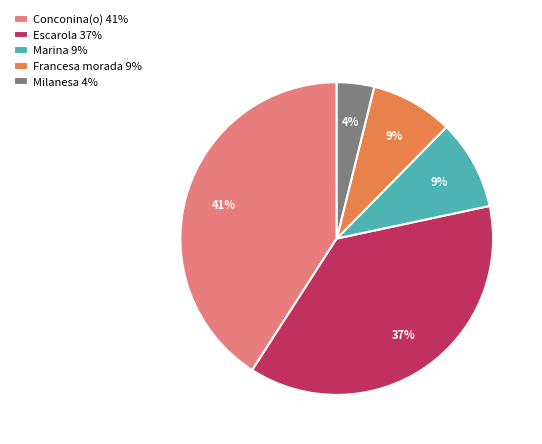

Count the number of slices in the pie.

5